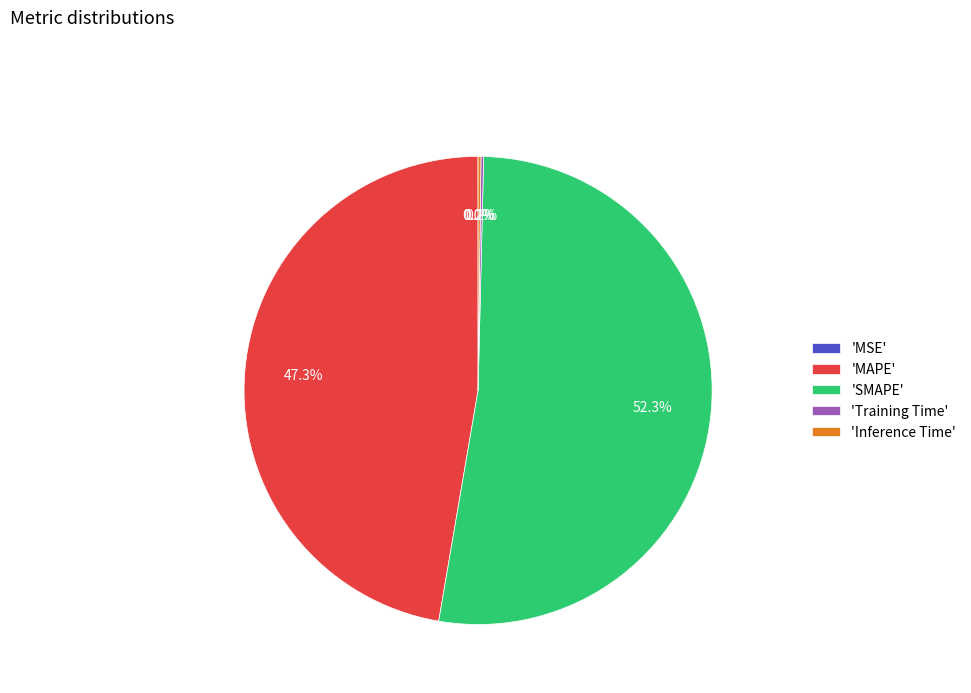

Which category has the biggest portion of the pie?

'SMAPE'